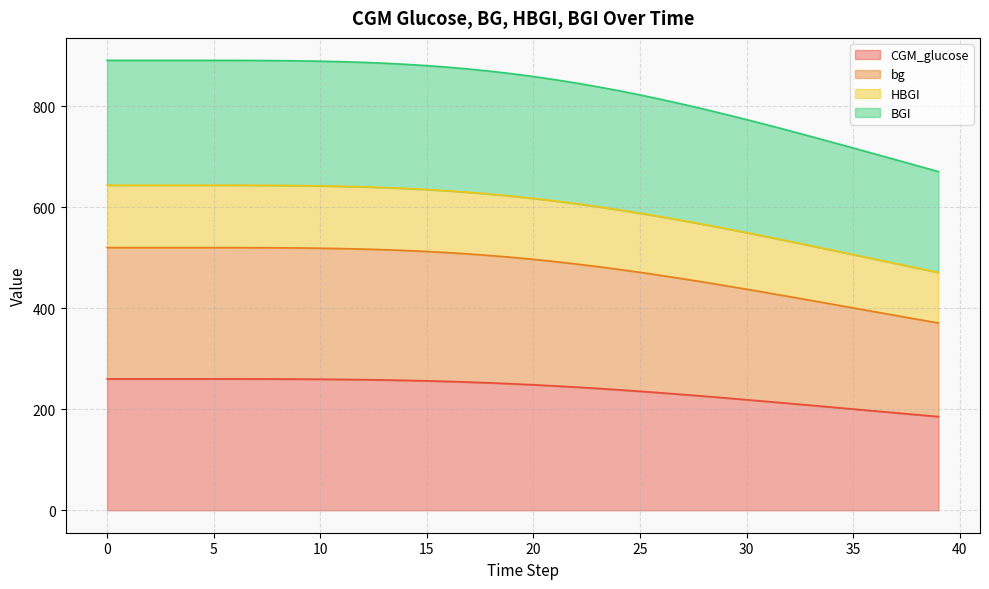

Does the chart display data point markers on the line(s)?

No